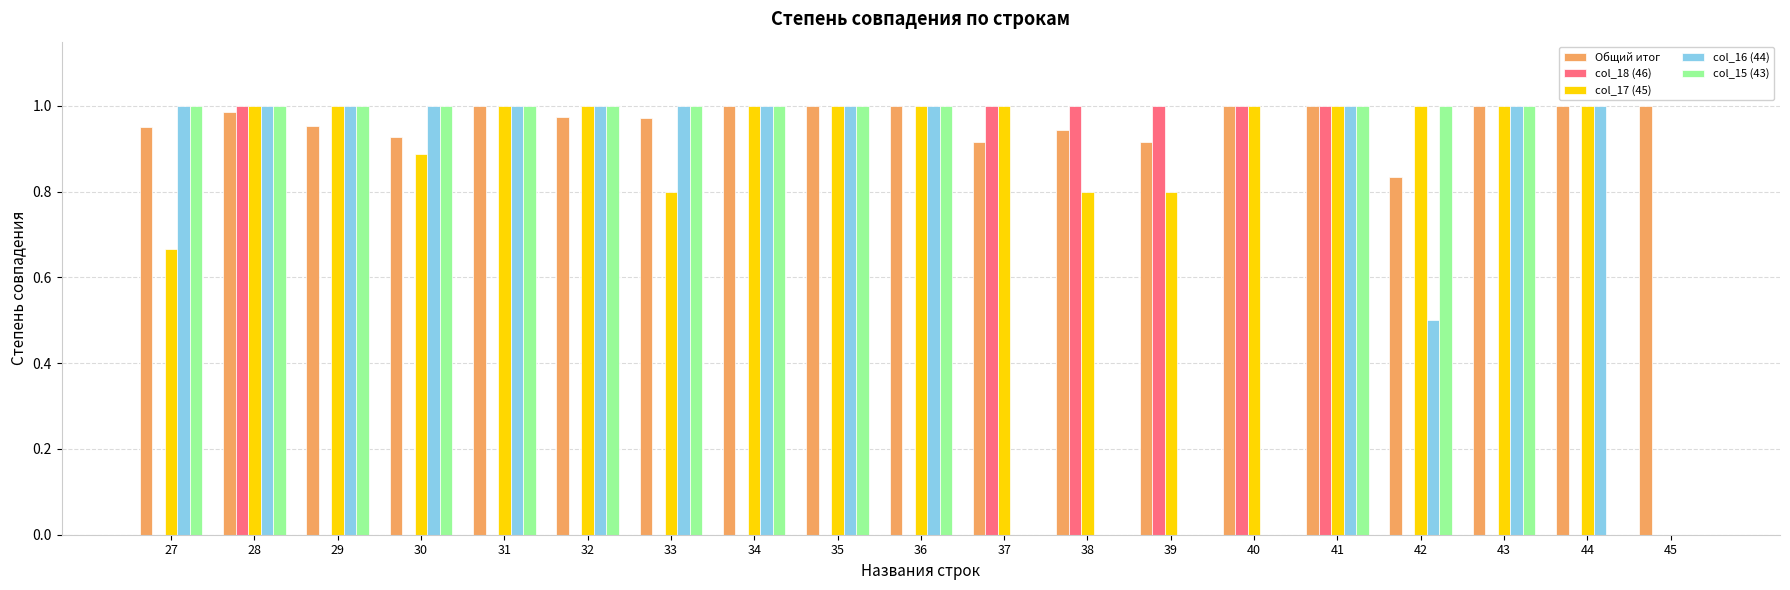

Which series has the largest total across all categories?

Общий итог